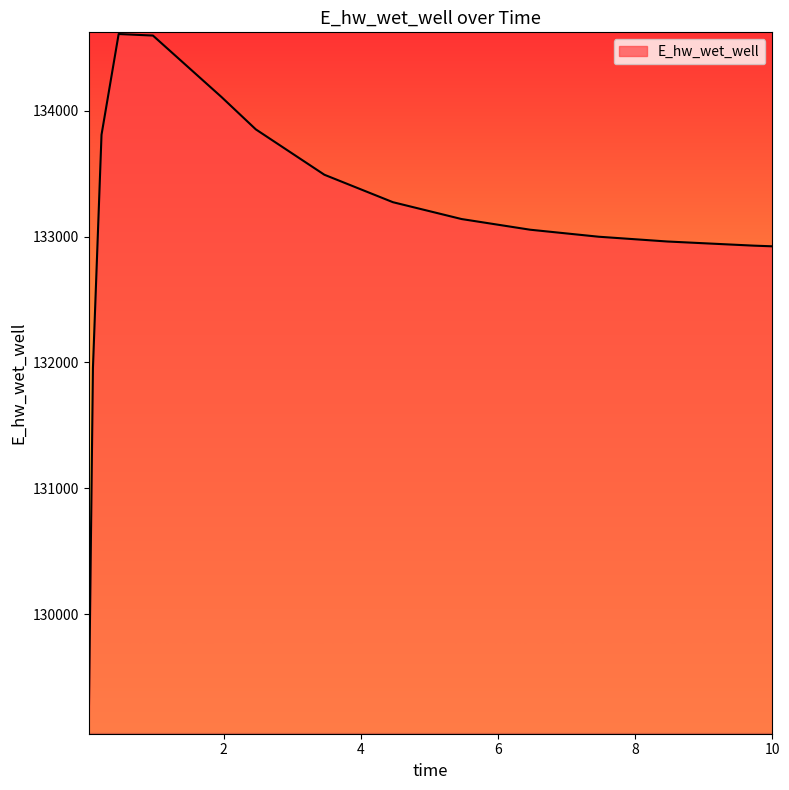

What is the difference between the maximum and minimum values?

5545.6